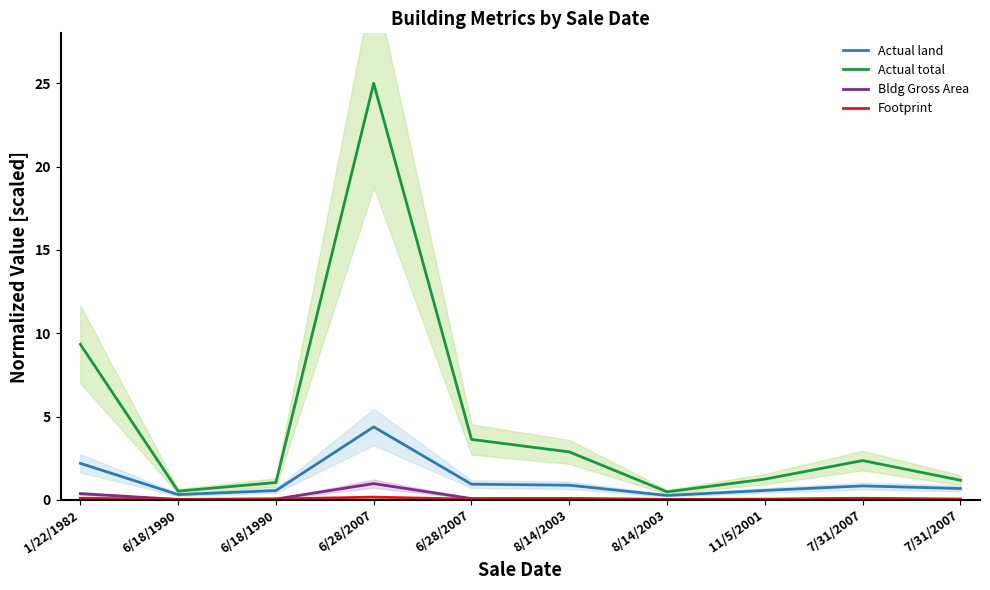

Which has a higher value, 6/18/1990 or 11/5/2001?

11/5/2001